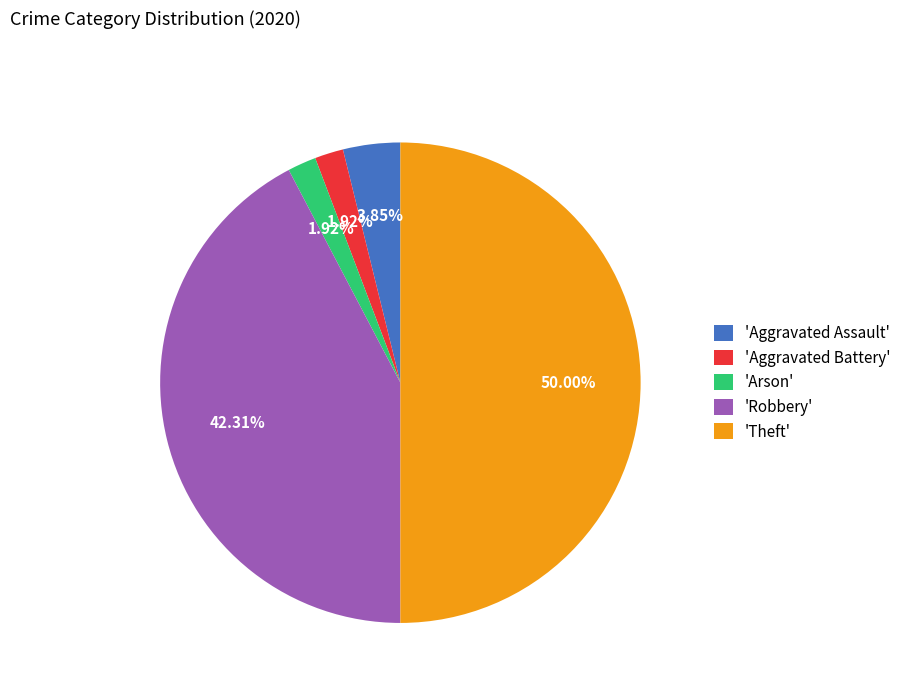

Is 'Robbery' the majority of the pie?

No